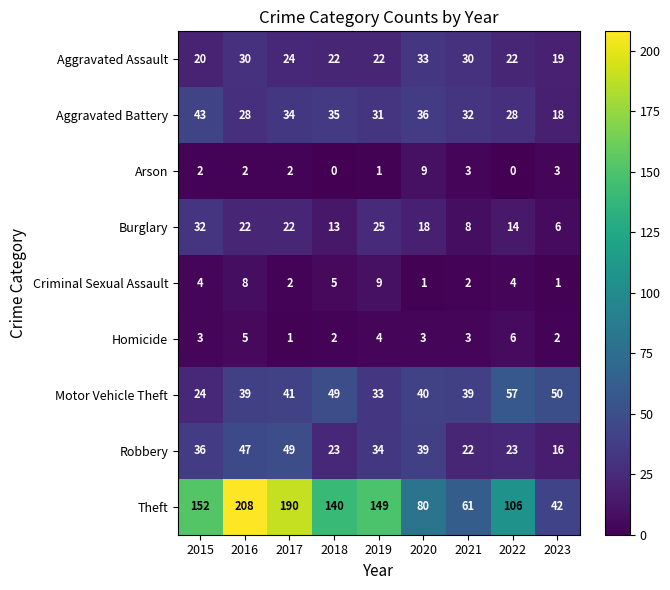

At 2022, list the series in order from smallest to largest.

Arson, Criminal Sexual Assault, Homicide, Burglary, Aggravated Assault, Robbery, Aggravated Battery, Motor Vehicle Theft, Theft